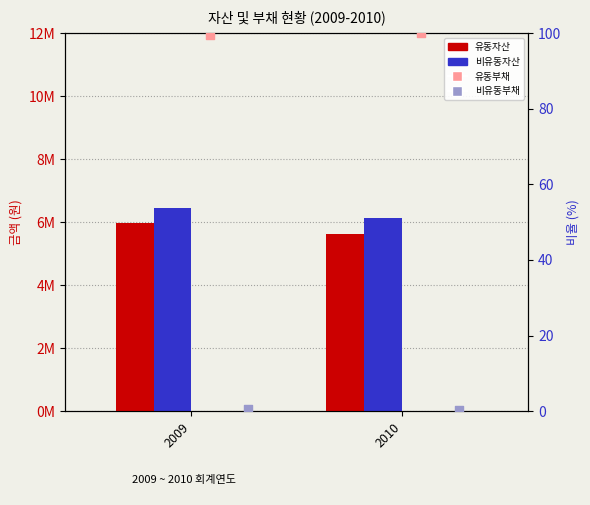

Is the value of 비유동부채 at 2010 greater than the value of 유동자산 at 2009?

No